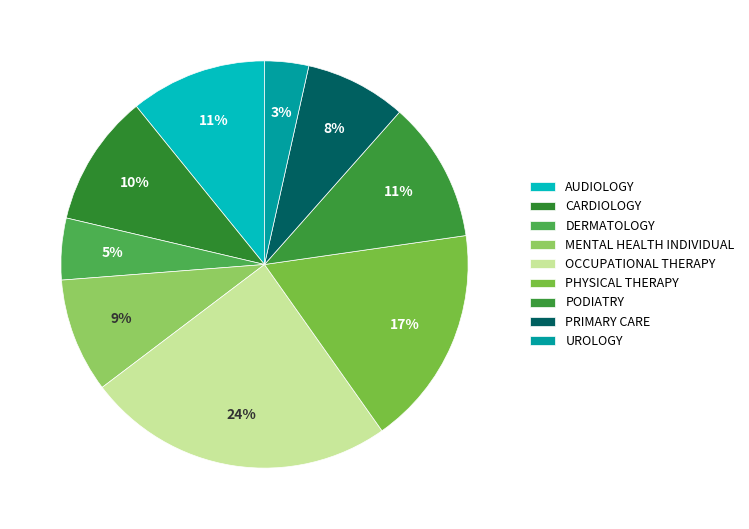

How many segments does this pie chart have?

9